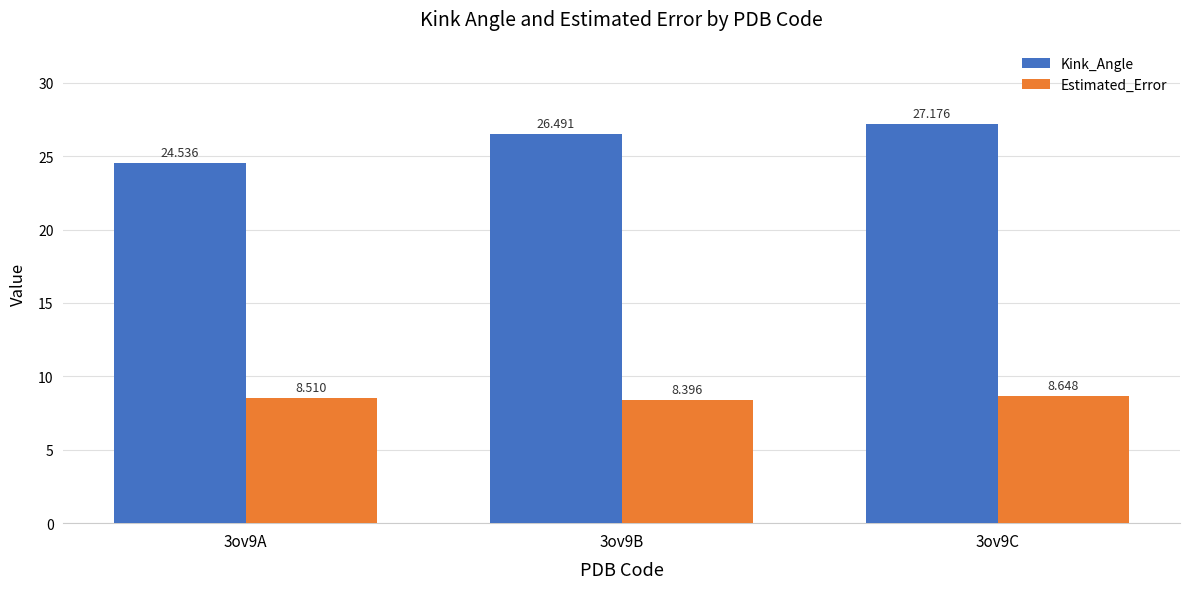

At 3ov9C, list the series in order from smallest to largest.

Estimated_Error, Kink_Angle